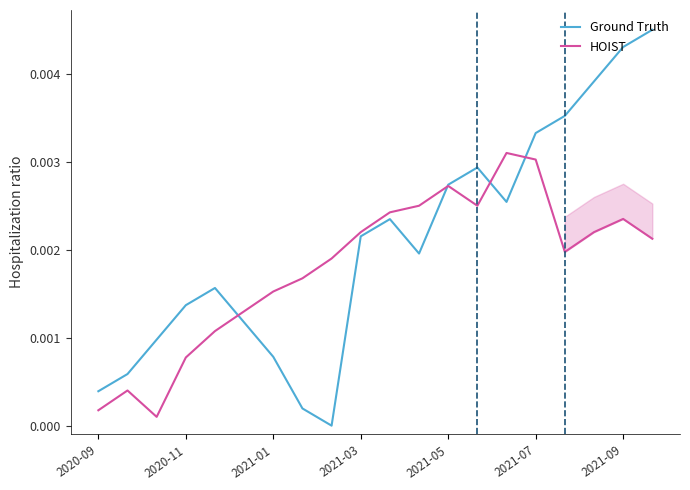

List the series in order of their overall mean, lowest first.

HOIST, Ground Truth